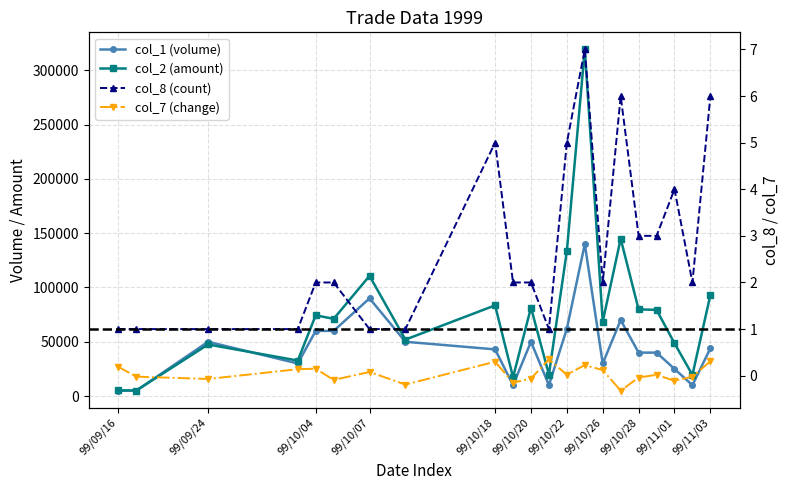

Is this an area chart (filled region under the line)?

No